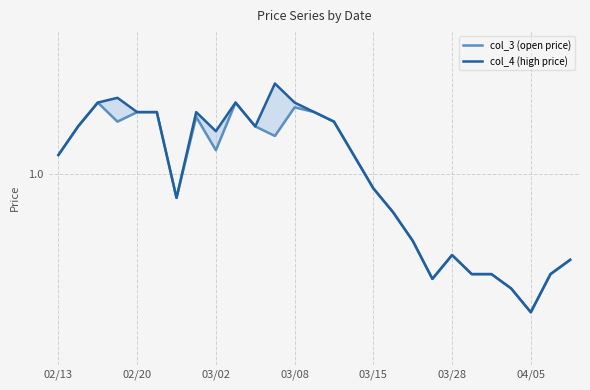

What are all the series names shown in the legend?

col_3 (open price), col_4 (high price)